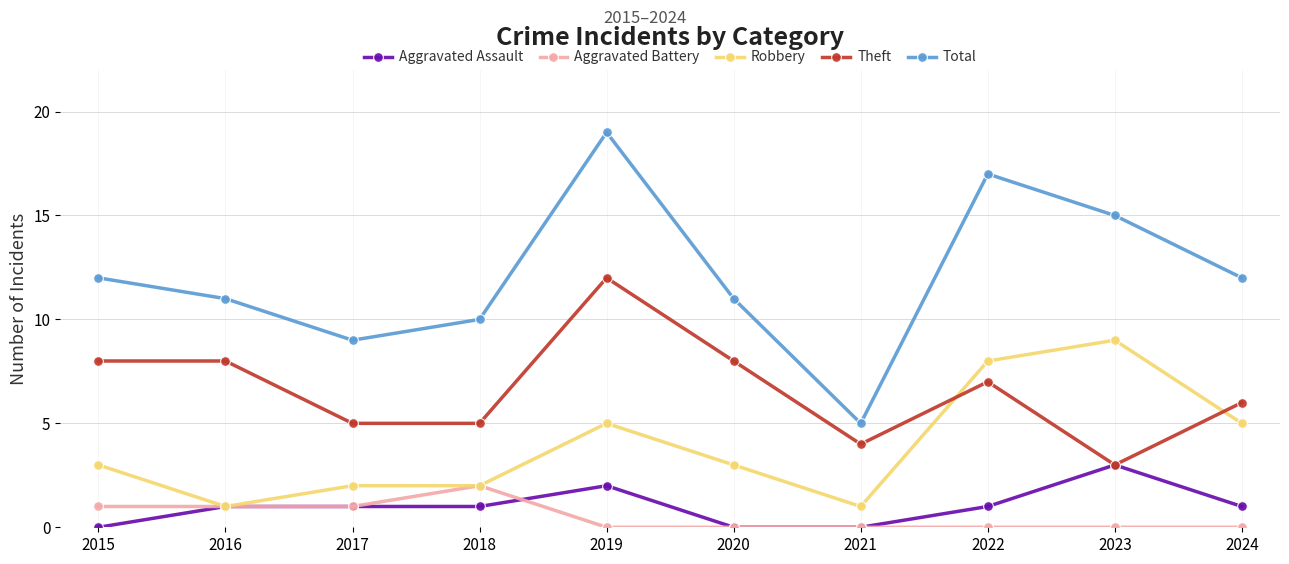

Which series changed the most between 2016 and 2018?

Theft